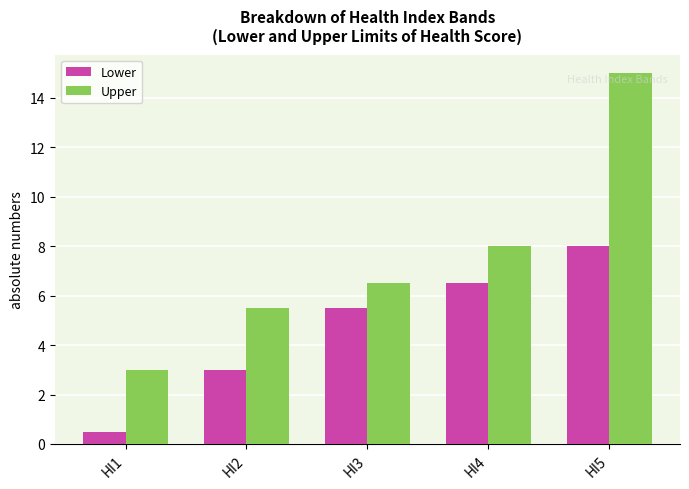

Reading left to right, extract all data points from this chart.

Lower: 0.5	3.0	5.5	6.5	8.0
Upper: 3.0	5.5	6.5	8.0	15.0